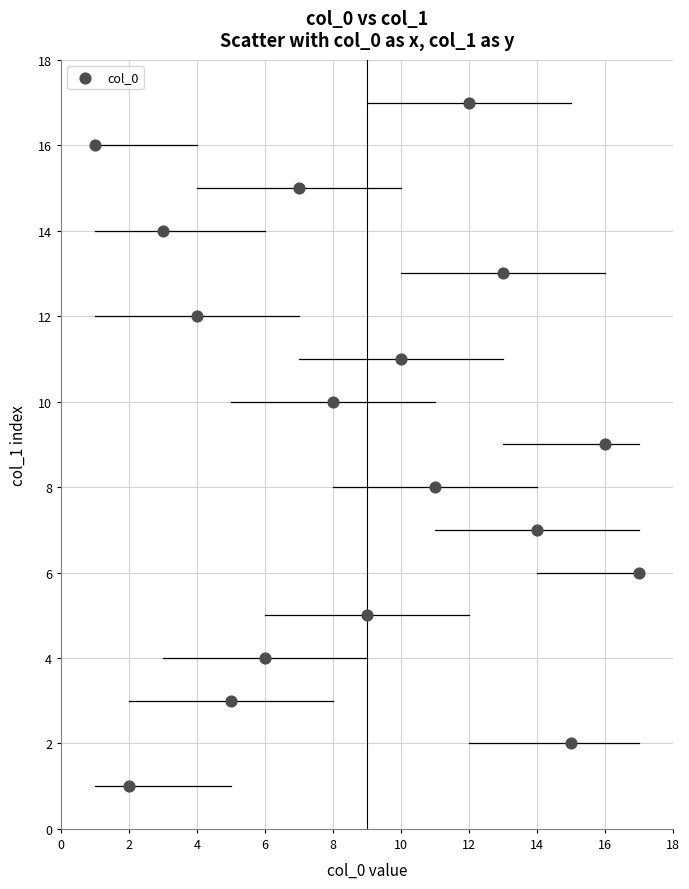

What is the range of Y values (max minus min)?

16